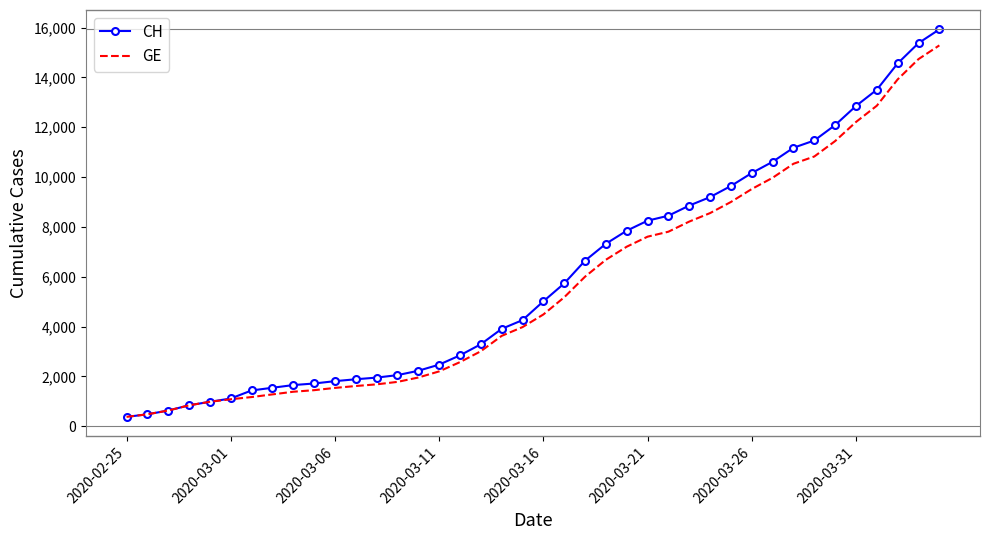

Which series has the widest spread of values?

CH